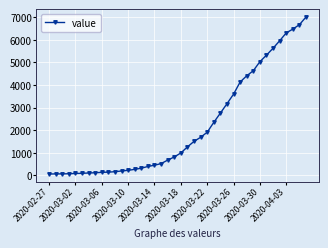

What is the sum of all values?

85740